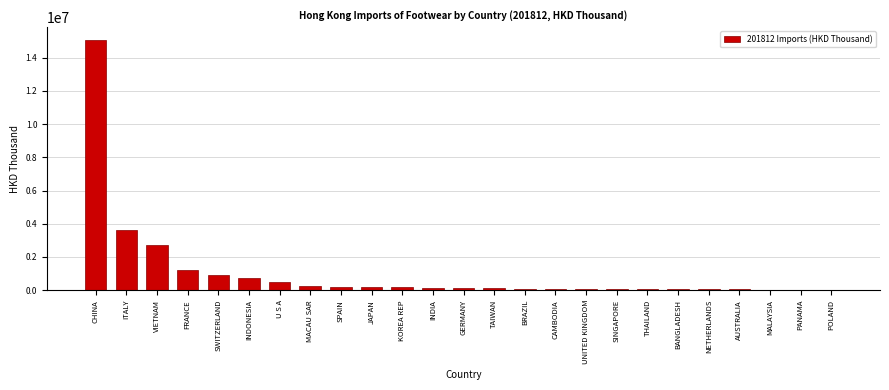

Between INDONESIA and SINGAPORE, which is larger?

INDONESIA